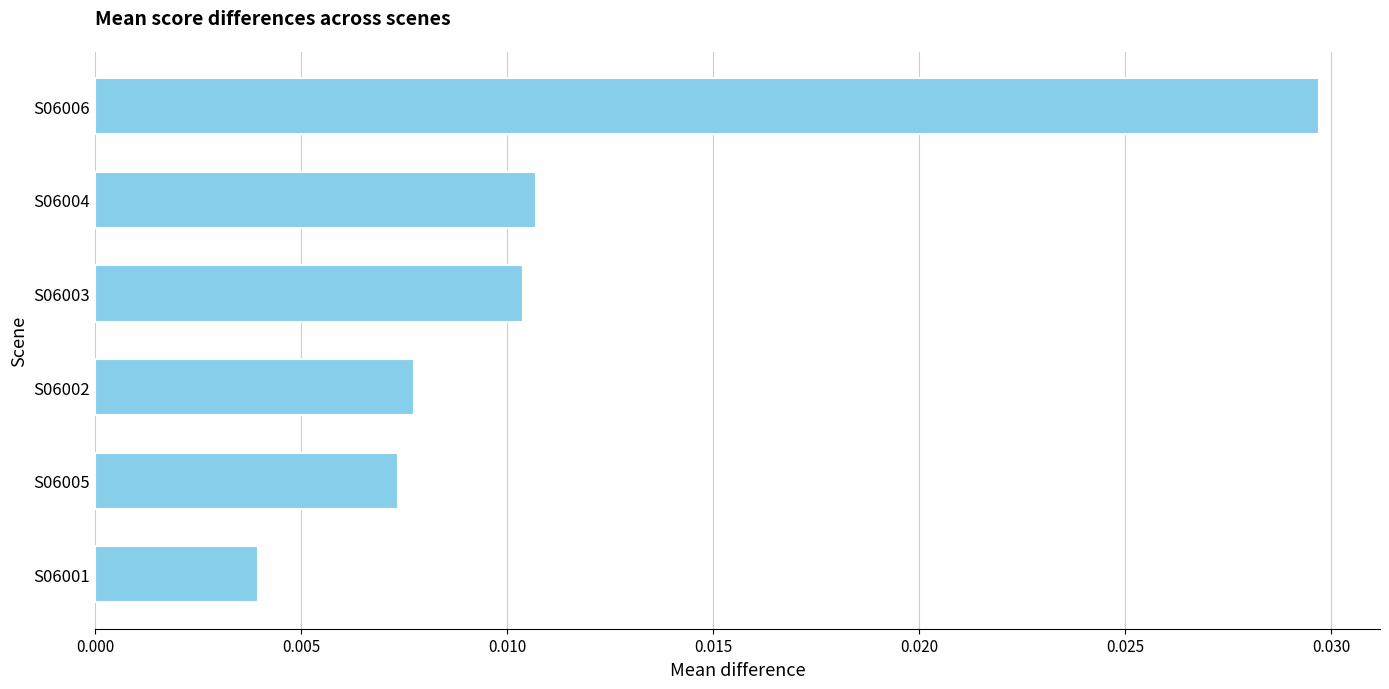

Between S06004 and S06005, which is larger?

S06004